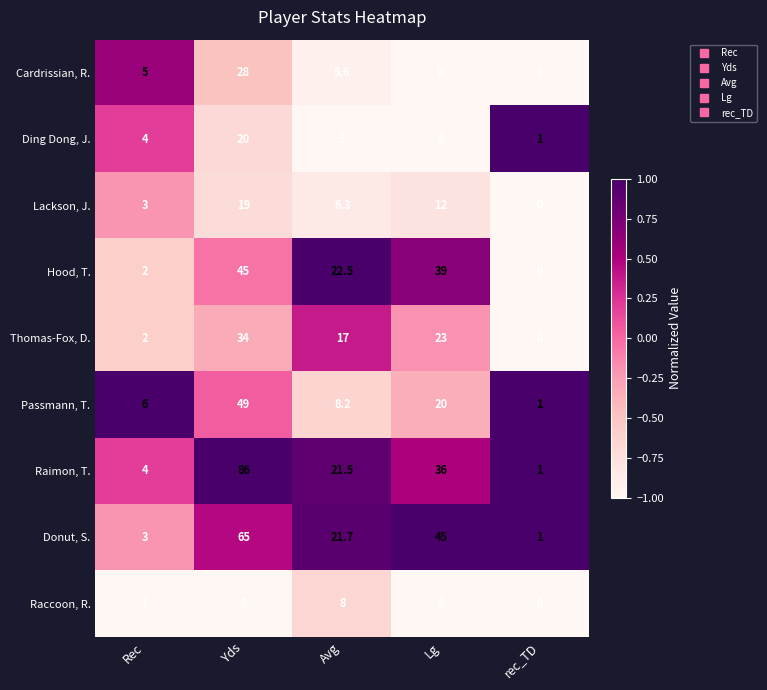

Which series has the largest total across all categories?

Raimon, T.